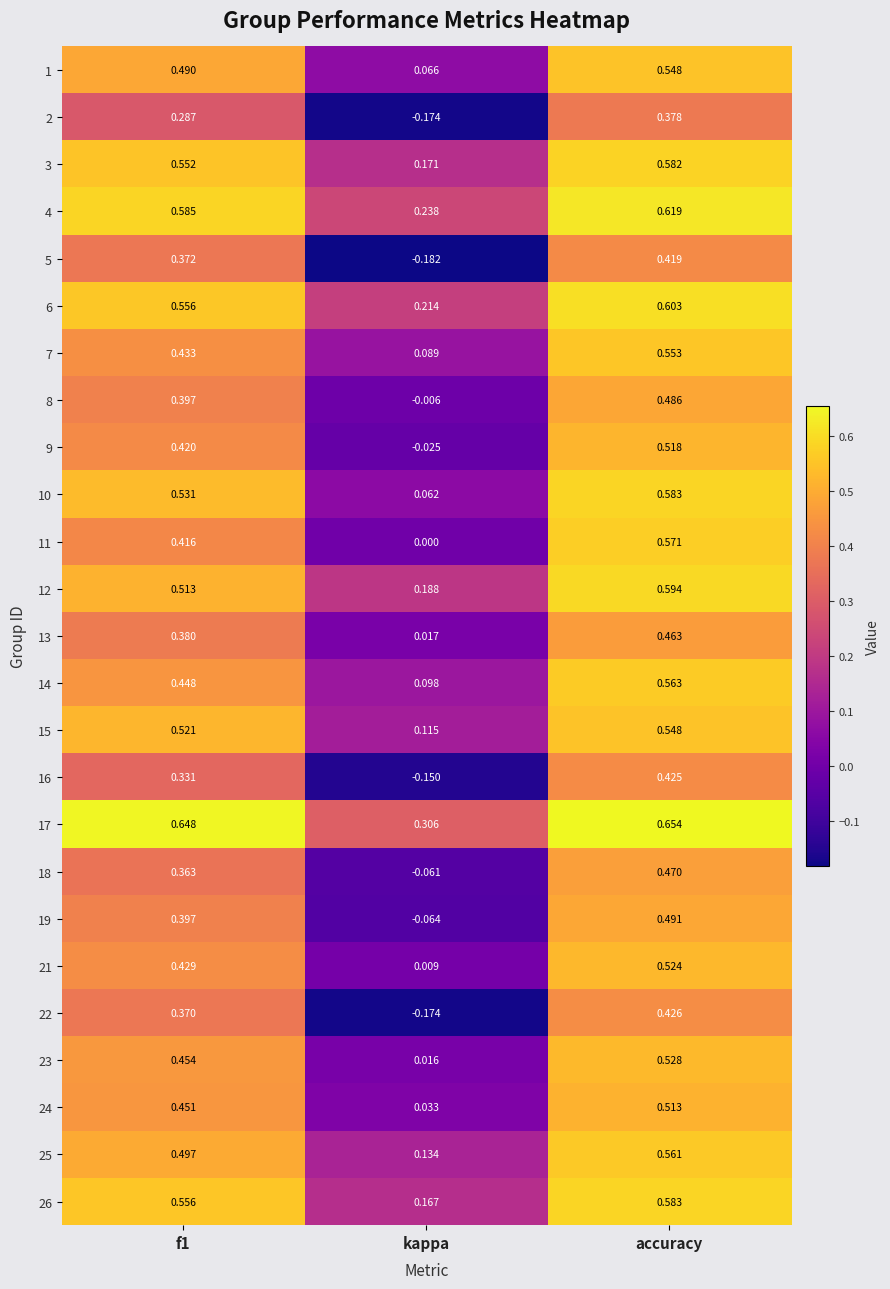

Where is 11 nearest to the value 0?

kappa